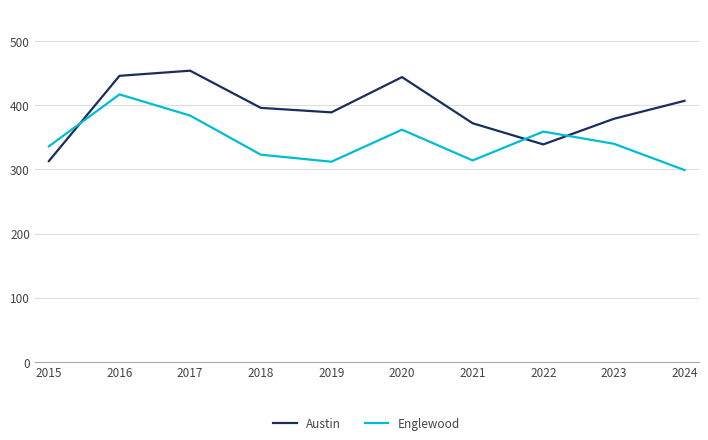

List the series in order of their peak value, lowest first.

Englewood, Austin